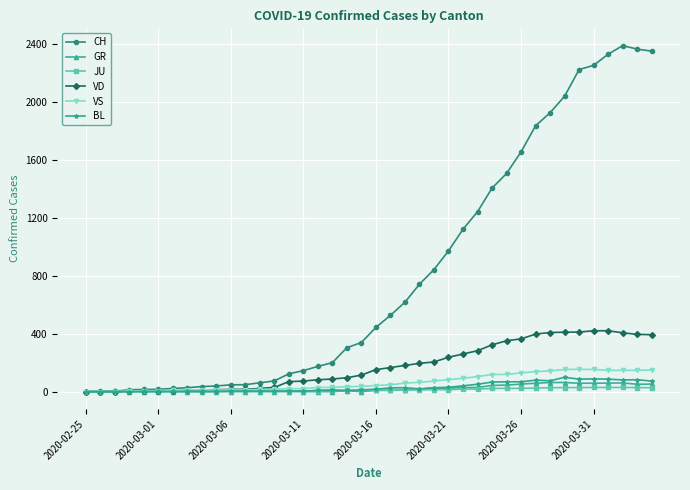

True or false: BL has more than 2 points higher than both neighbors.

True